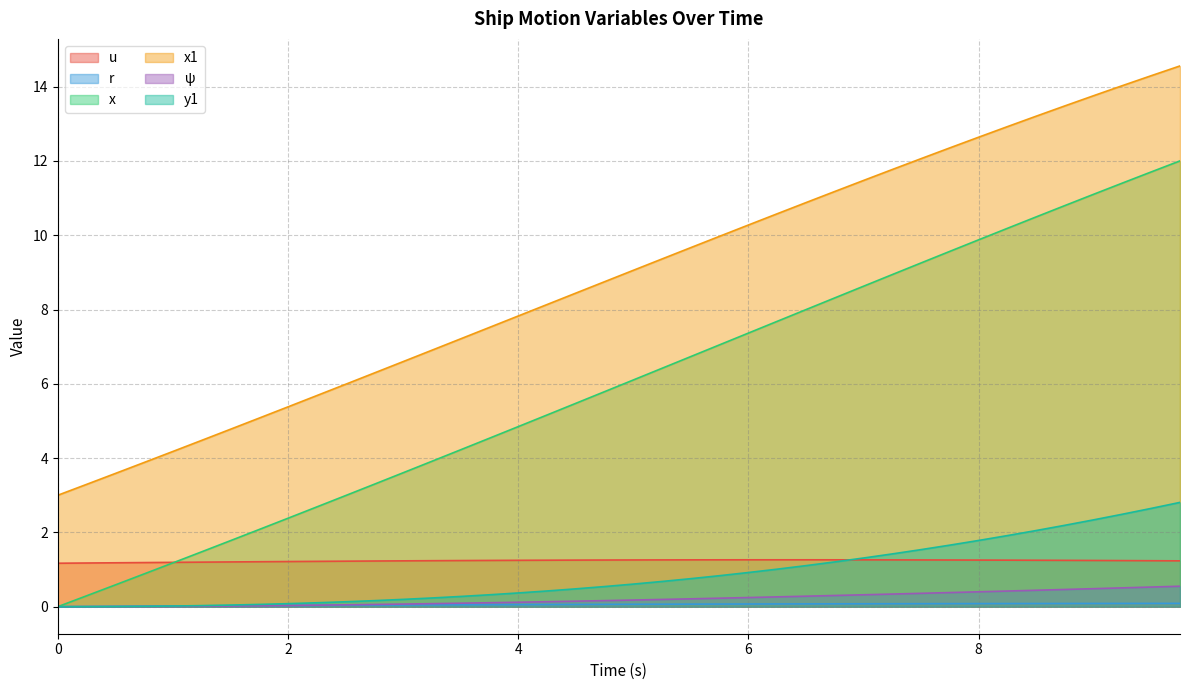

What is the maximum value shown in the chart?

14.6